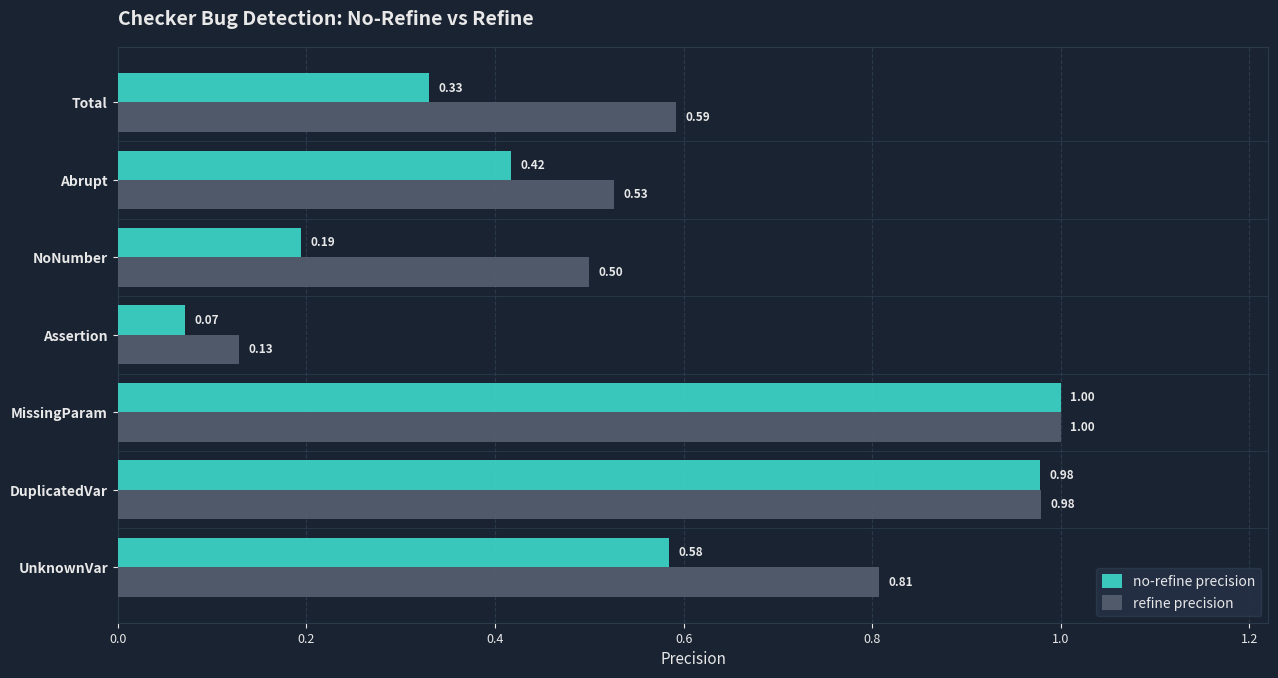

At which category is the sum across all series the highest?

MissingParam